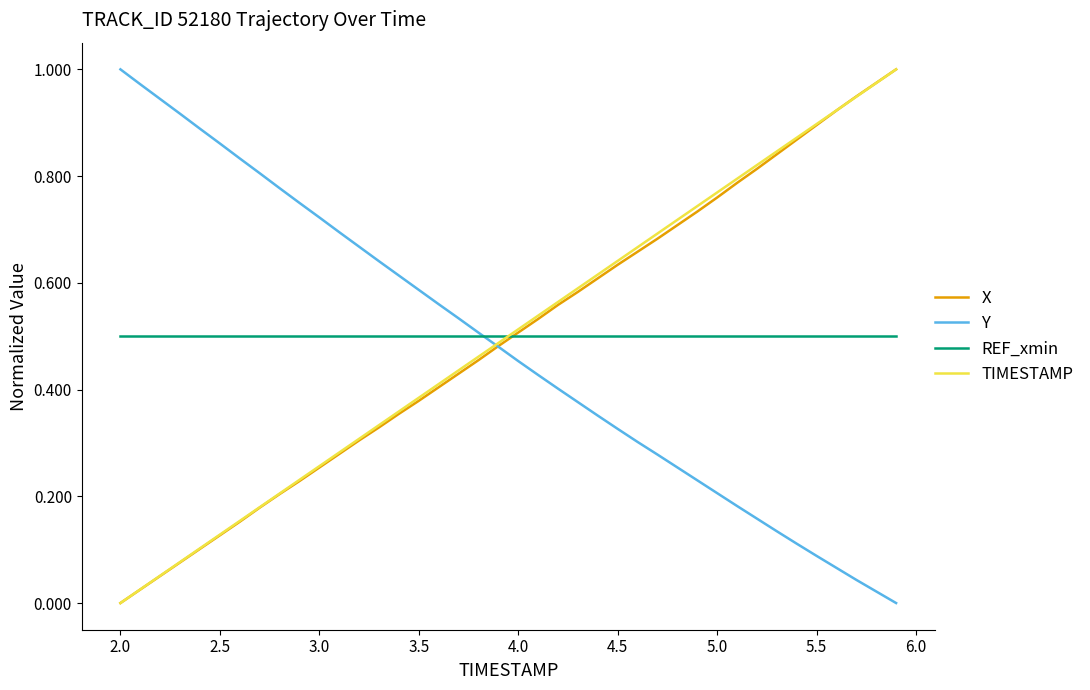

What is the sum of all Y values?

19.2